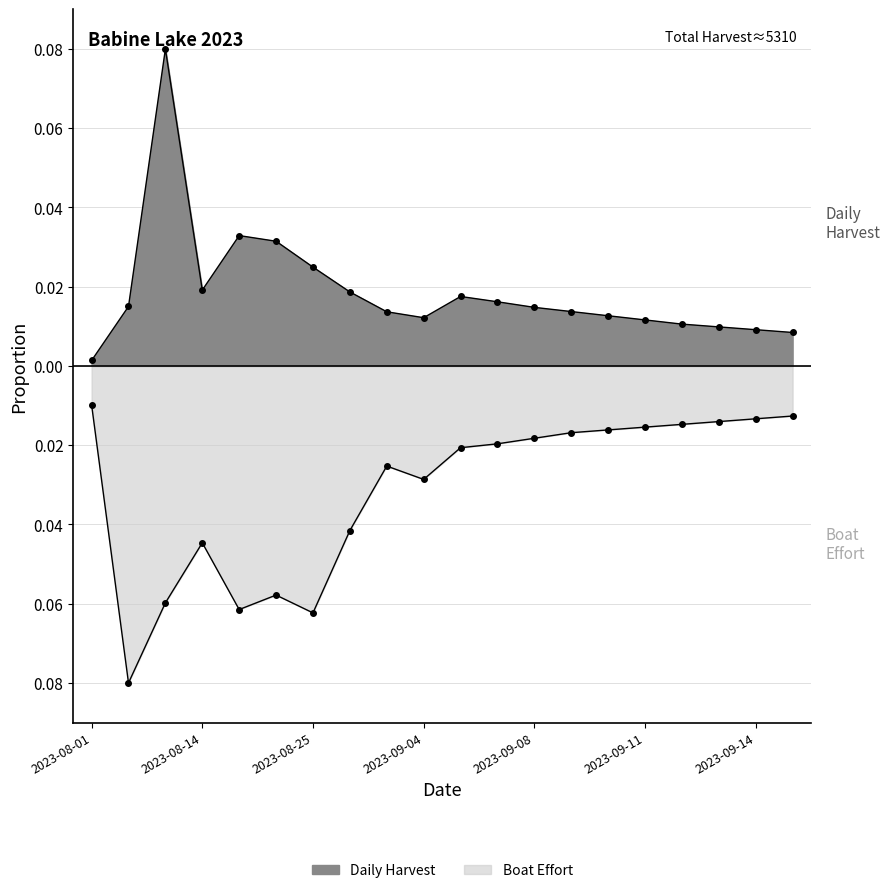

Does the chart display data point markers on the line(s)?

Yes